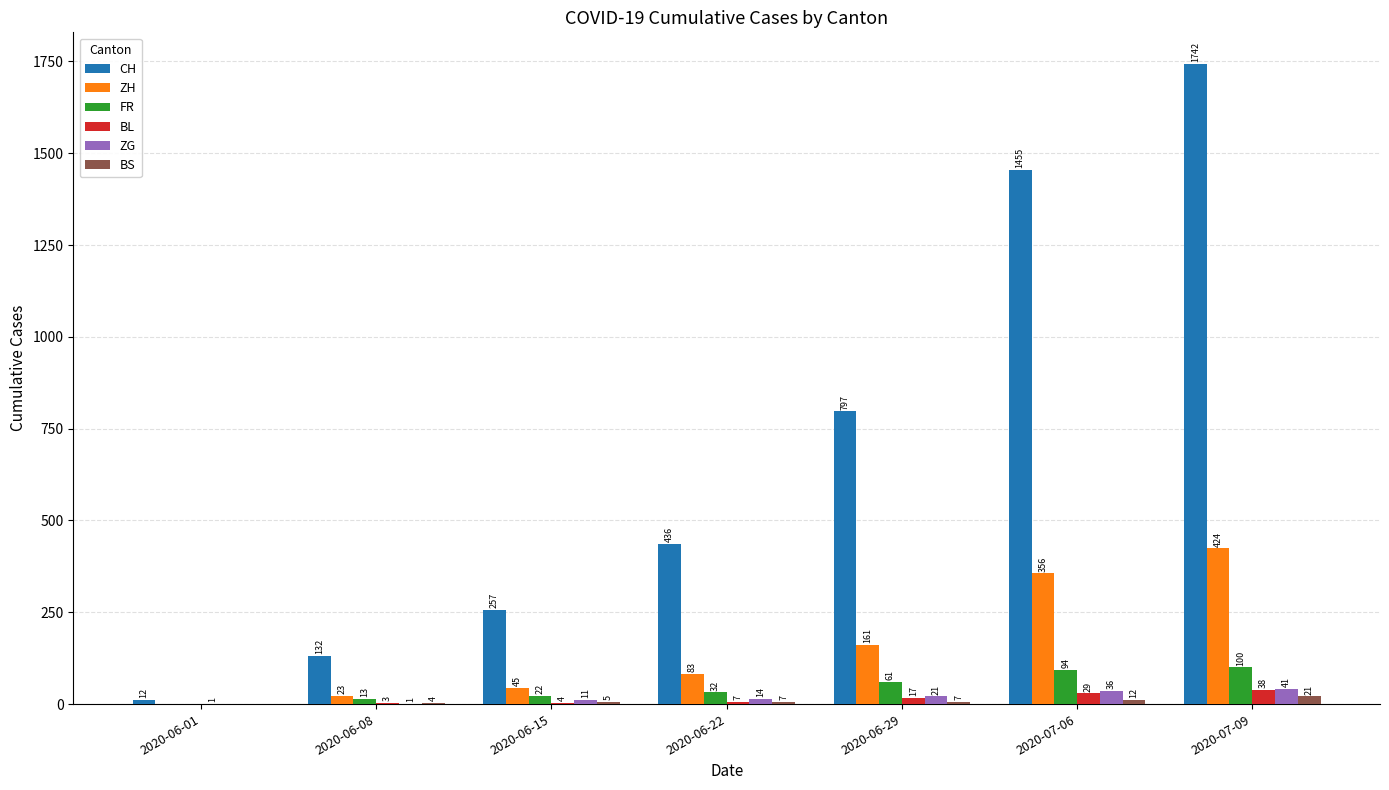

Which label corresponds to the largest value in the chart?

2020-07-09